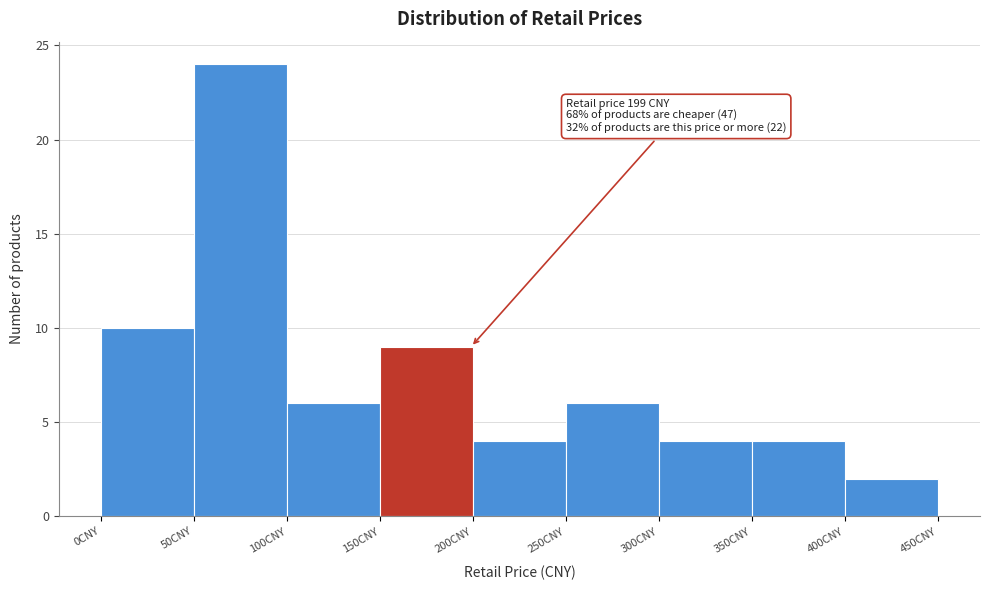

Over which range of the x-axis is the bar tallest?

50 to 100